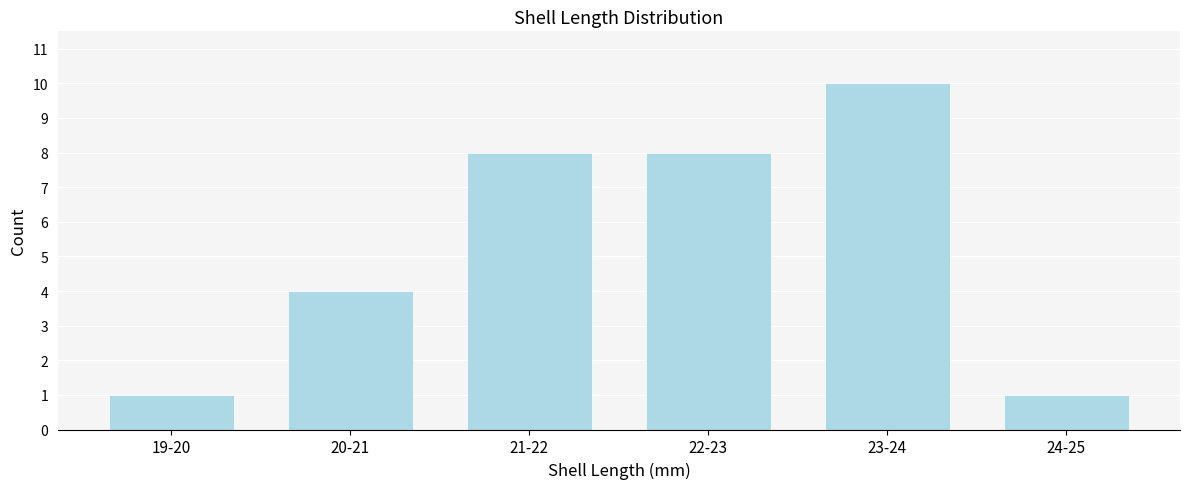

Reading right to left, transcribe all the data shown in this chart.

1	10	8	8	4	1